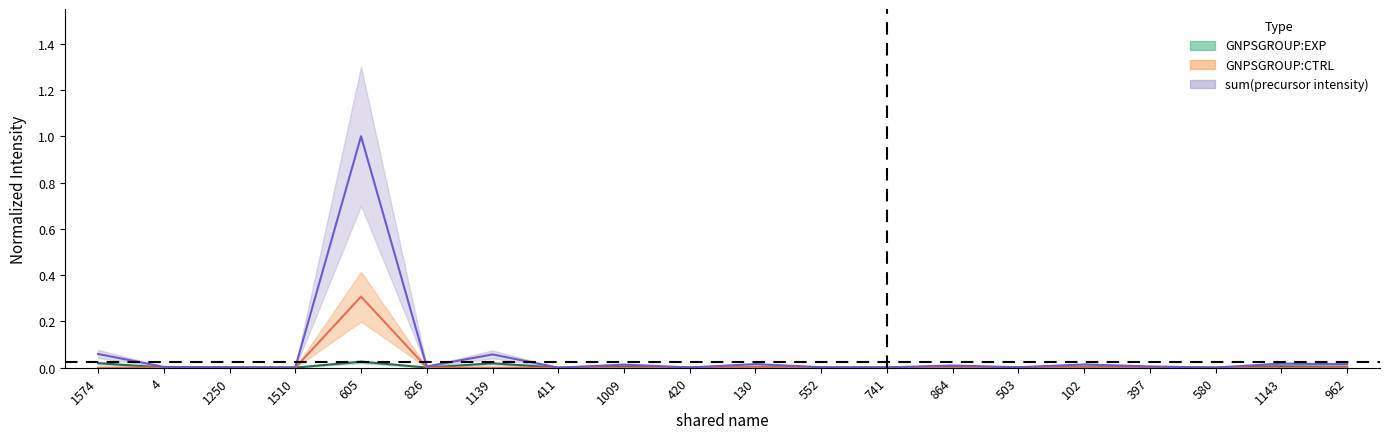

What is the label of the 20th point from the left?

962